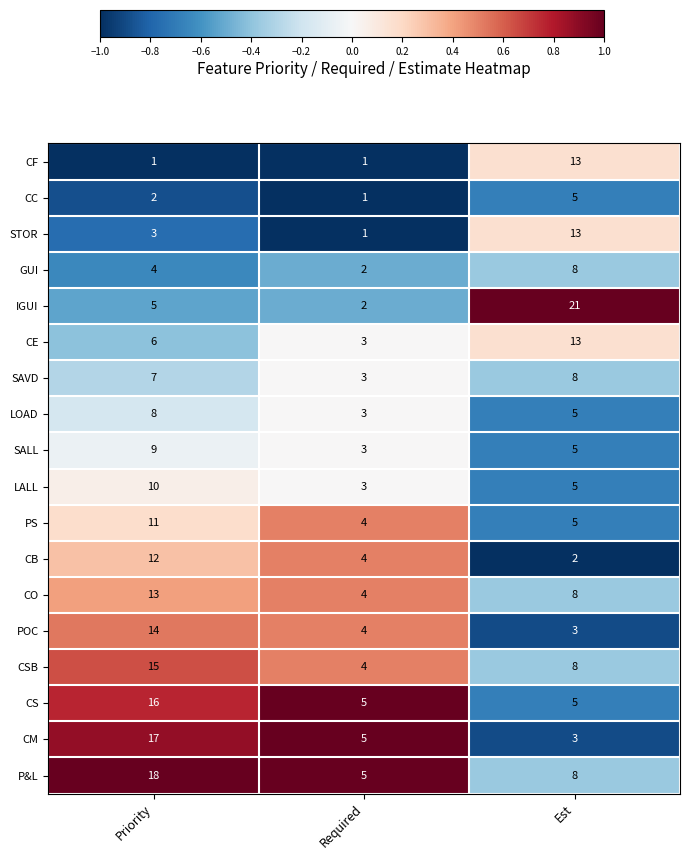

What is the total value across all series at Priority?

171